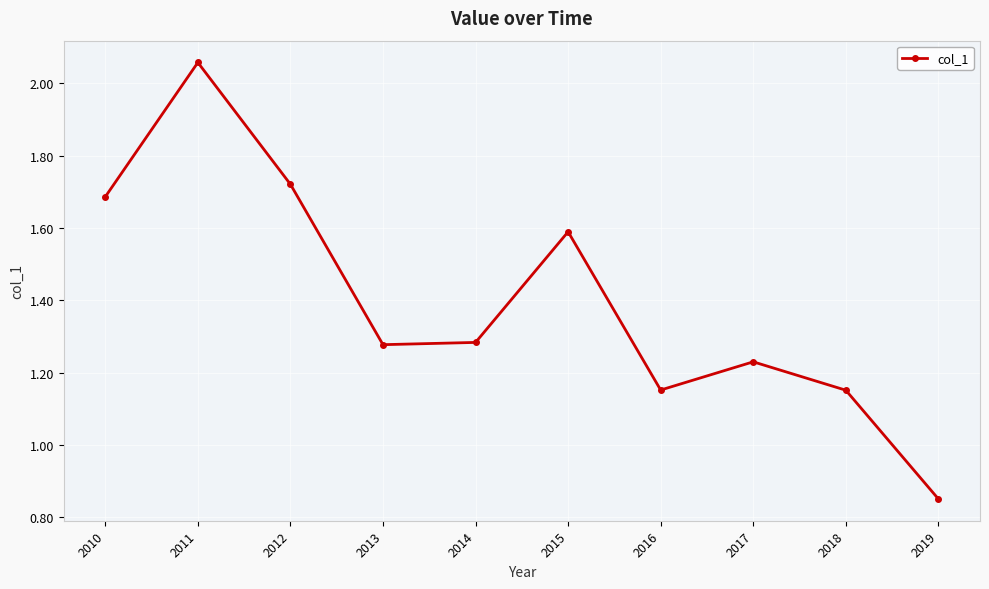

Is this an area chart (filled region under the line)?

No